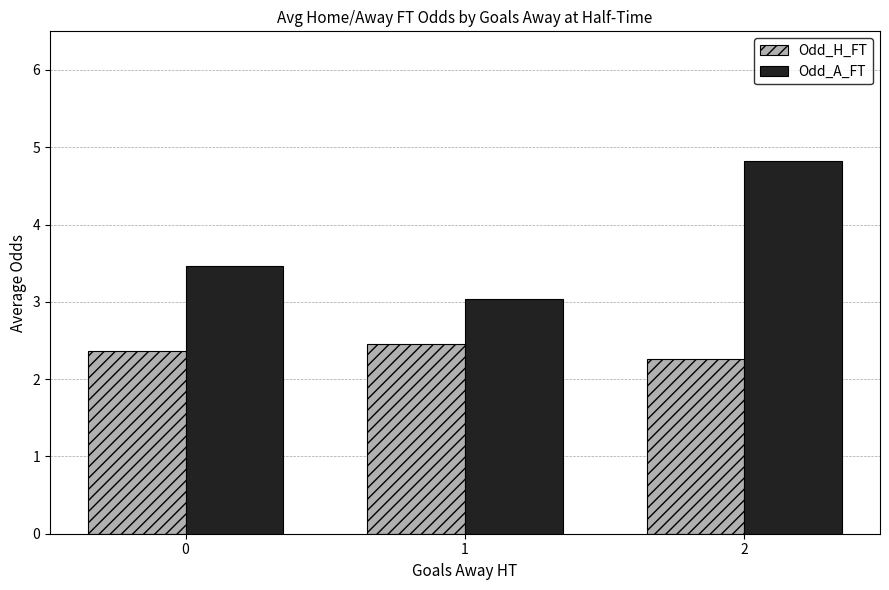

Between 1 and 2, which series saw the biggest shift?

Odd_A_FT